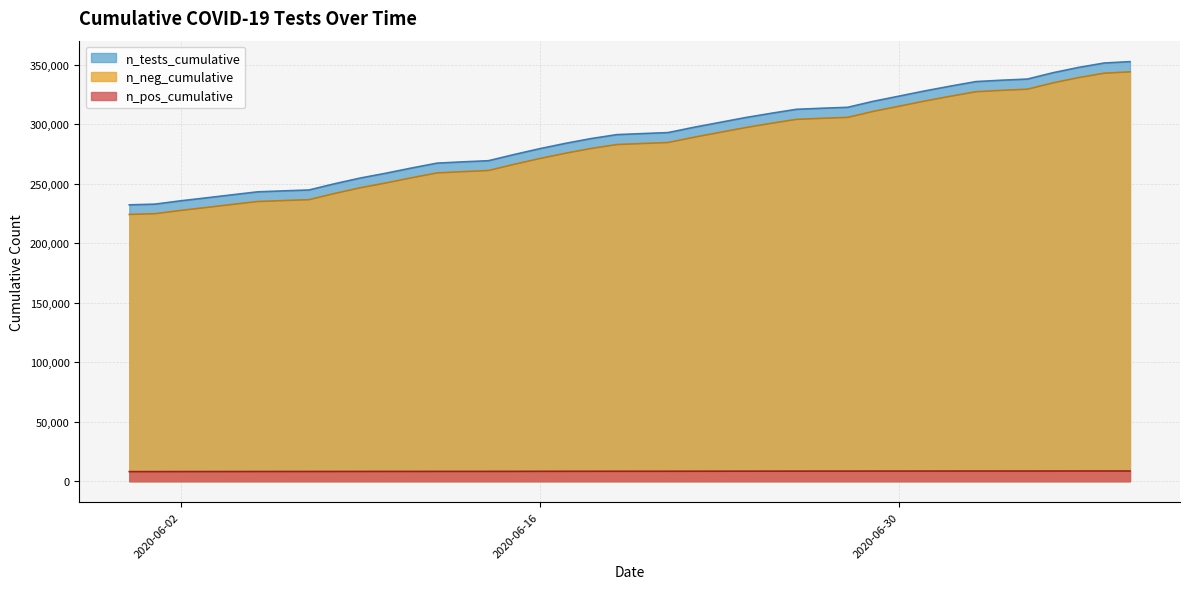

Which series has the largest range (max minus min)?

n_tests_cumulative